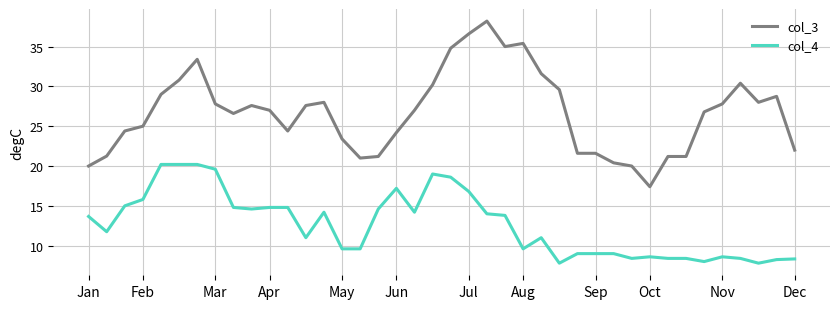

What is the maximum value for col_3?

38.2